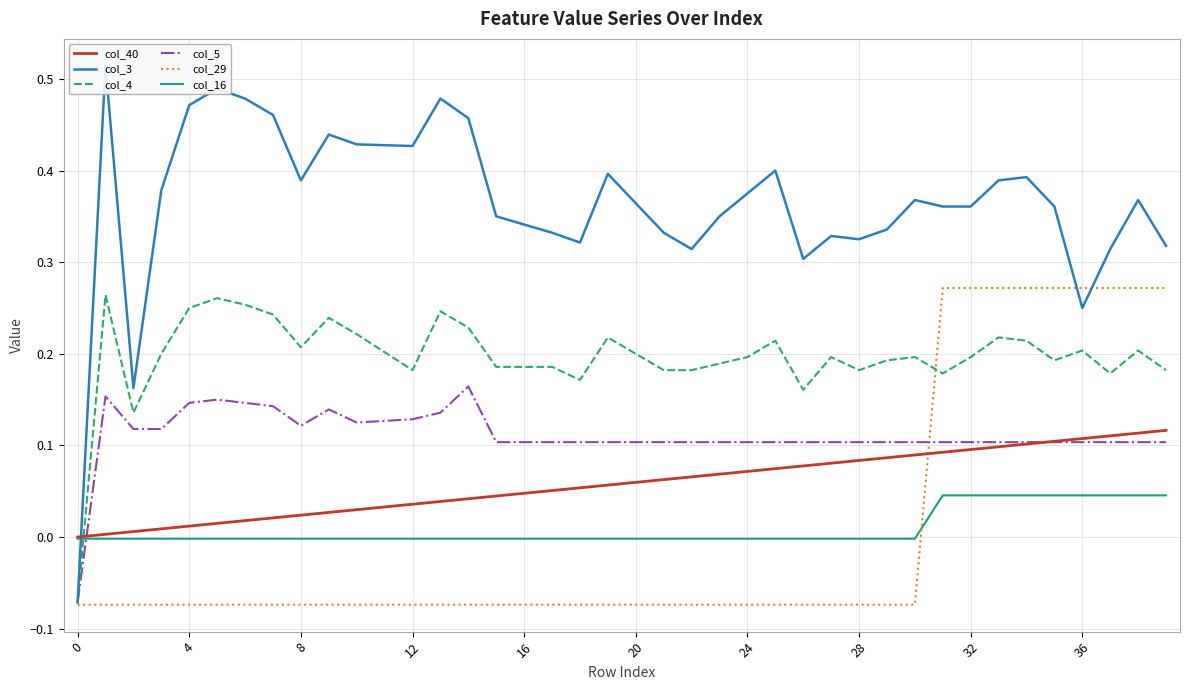

What is the label of the 3rd point from the right?

37